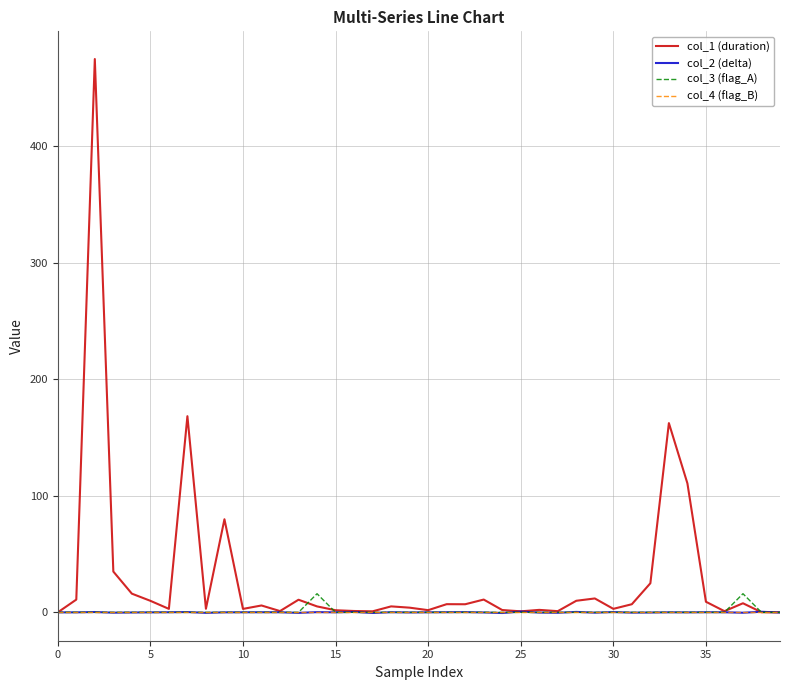

Which series has the largest total across all categories?

col_1 (duration)